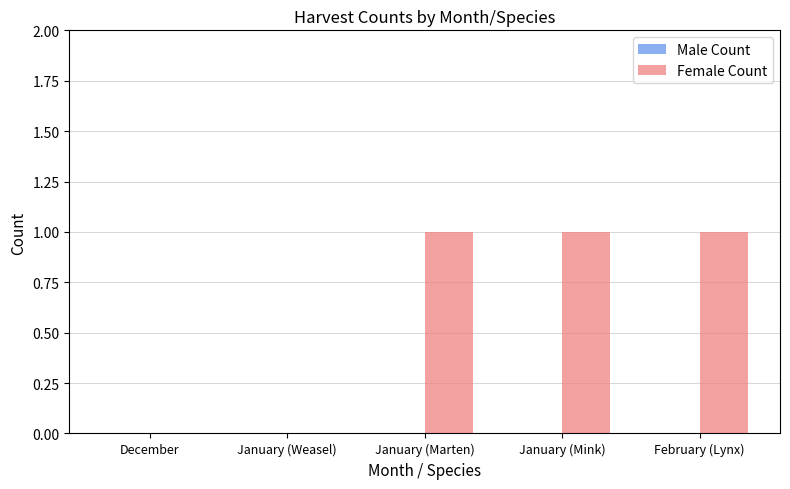

What is the sum of all values?

3